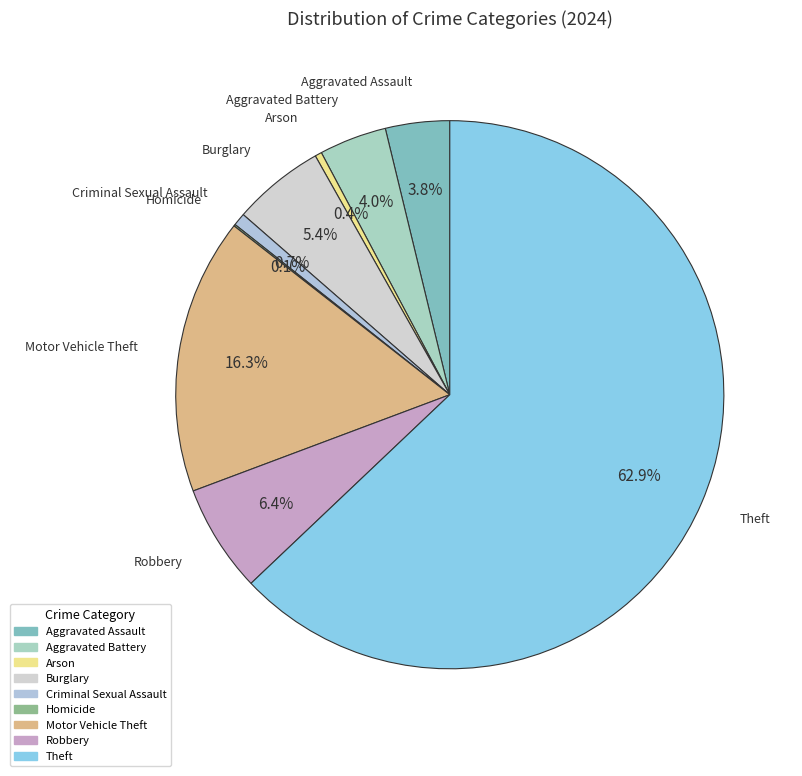

What percentage do Burglary and Aggravated Battery together represent?

9.4%